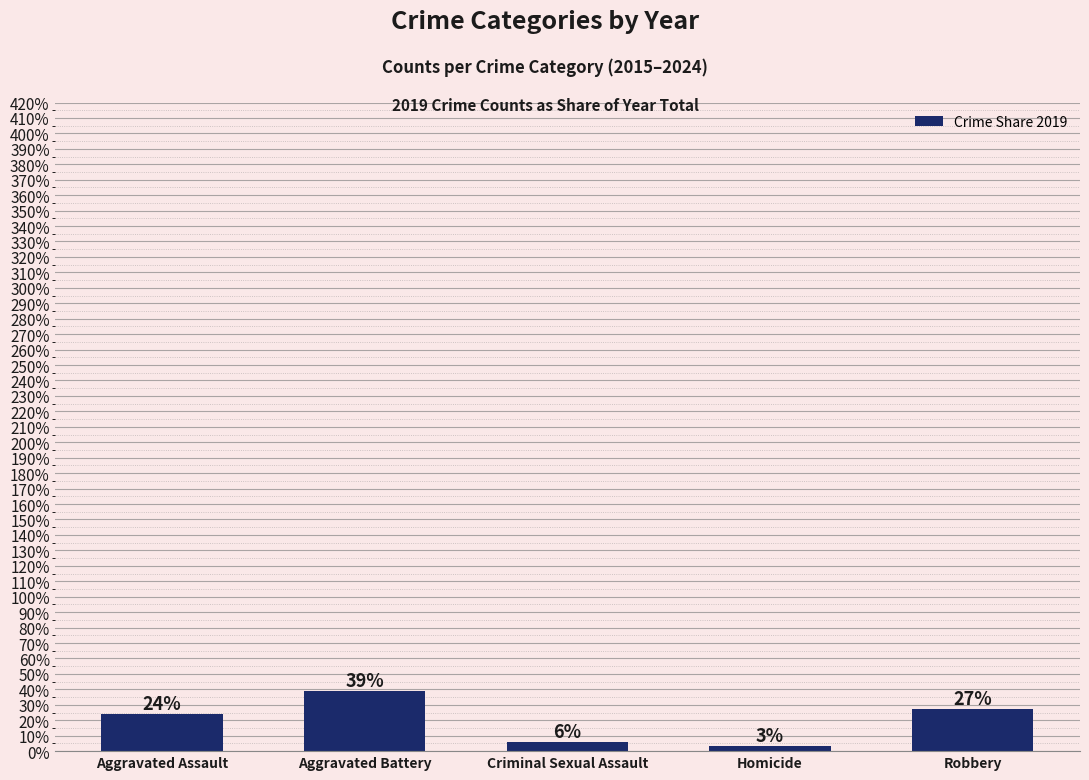

Approximately how many times larger is the value at Aggravated Assault compared to Homicide?

7.3